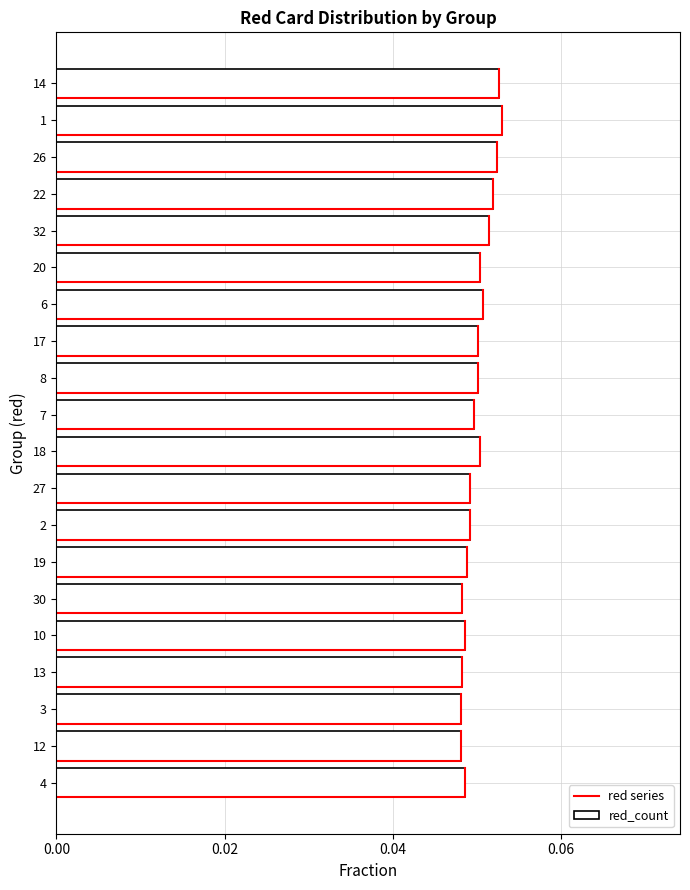

What is the average value?

0.1